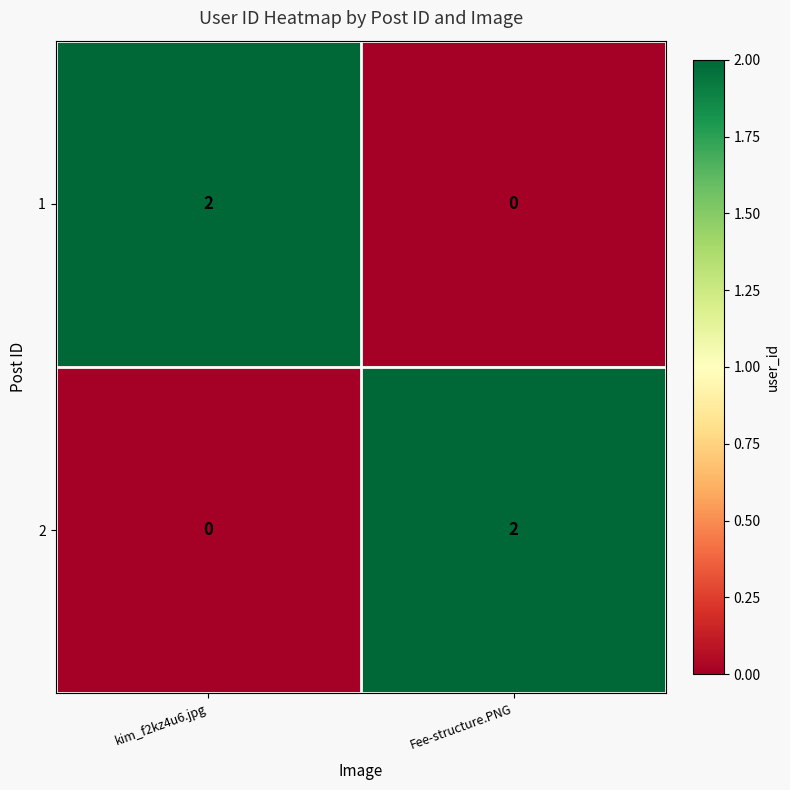

How many data points does each series have?

2